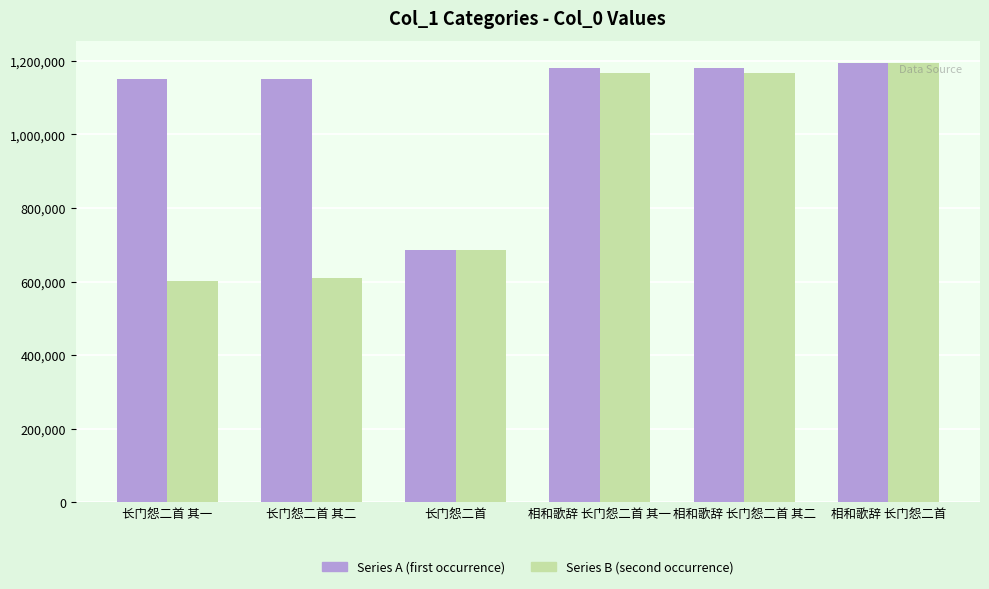

What position from the right is 长门怨二首 其二?

5